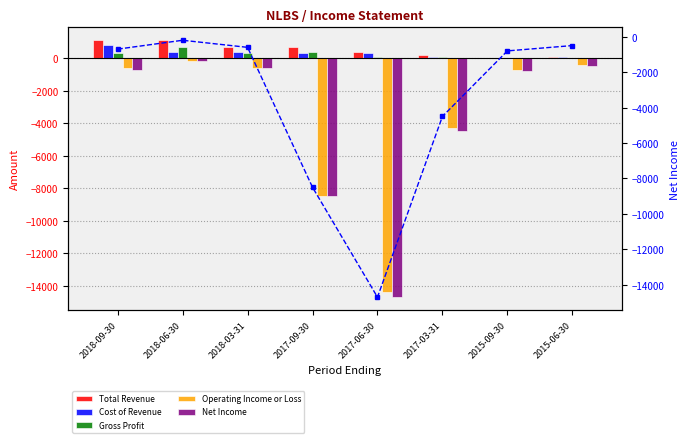

List the labels in order of Net Income (line) value, largest first.

2018-06-30, 2015-06-30, 2018-03-31, 2018-09-30, 2015-09-30, 2017-03-31, 2017-09-30, 2017-06-30